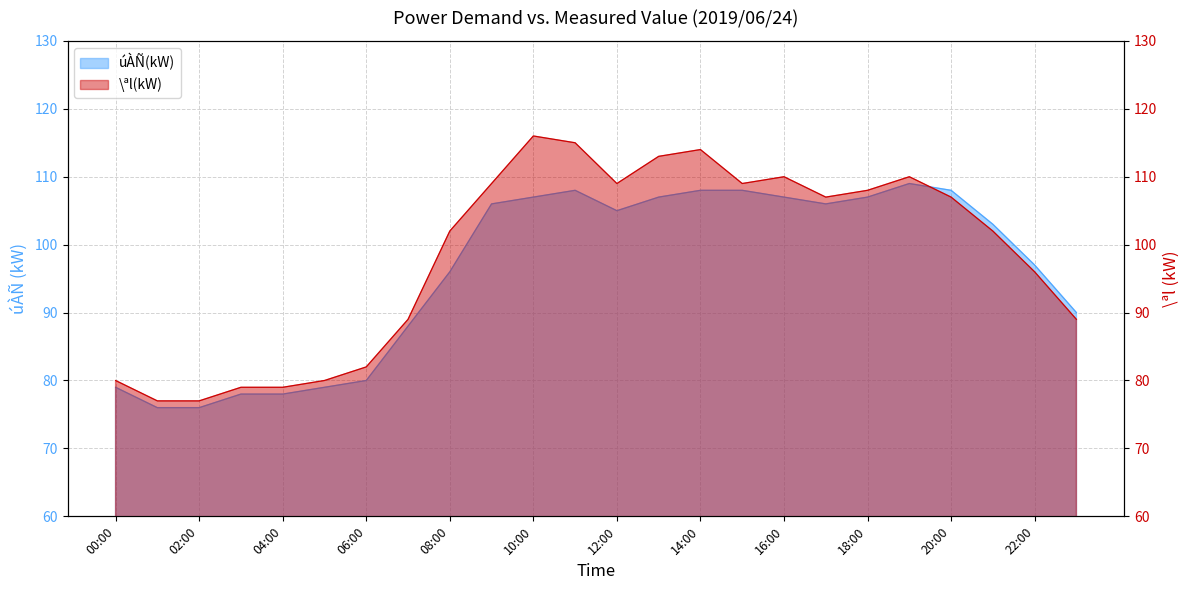

True or false: \ªl(kW) and úÀÑ(kW) cross at least once.

True